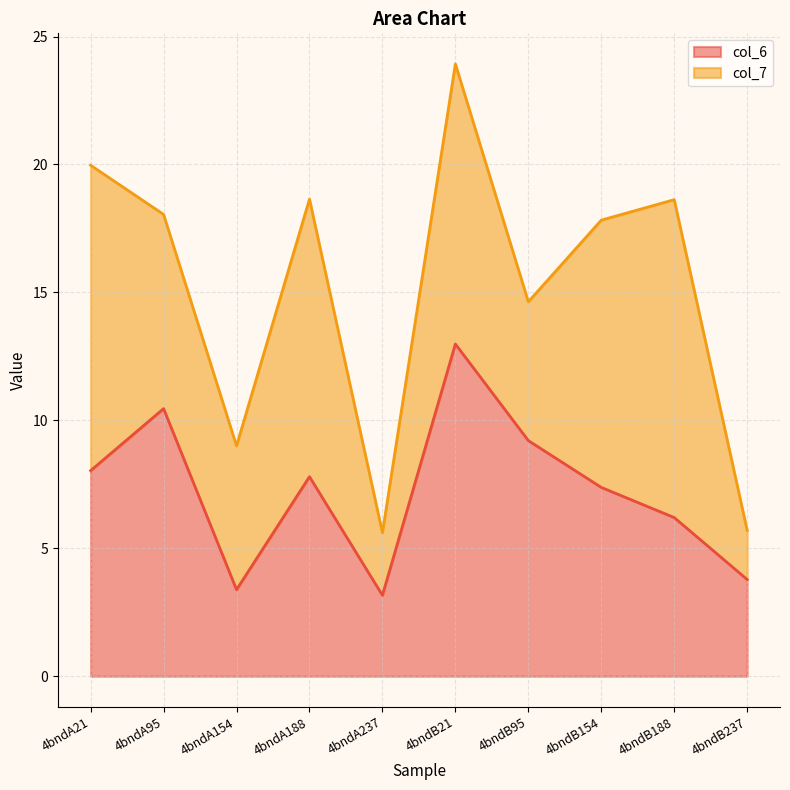

Reading left to right, extract all data points from this chart.

4bndA21=8.0	4bndA95=10.5	4bndA154=3.4	4bndA188=7.8	4bndA237=3.2	4bndB21=13.0	4bndB95=9.2	4bndB154=7.4	4bndB188=6.2	4bndB237=3.8